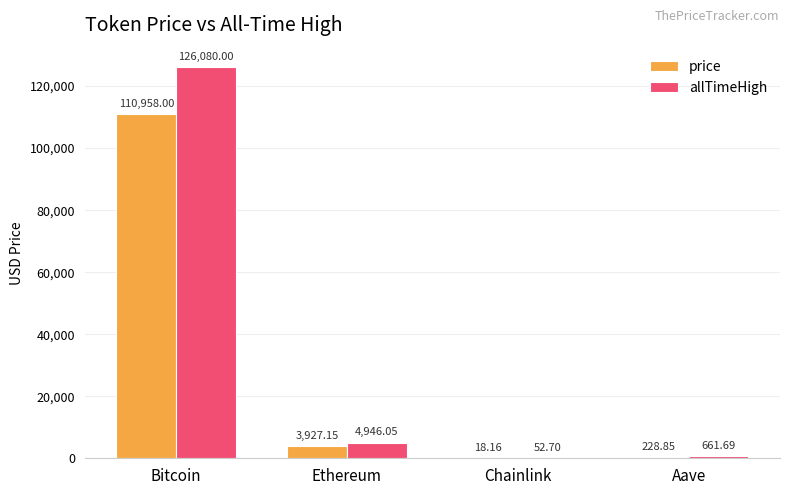

Which category has the highest value across all series?

Bitcoin